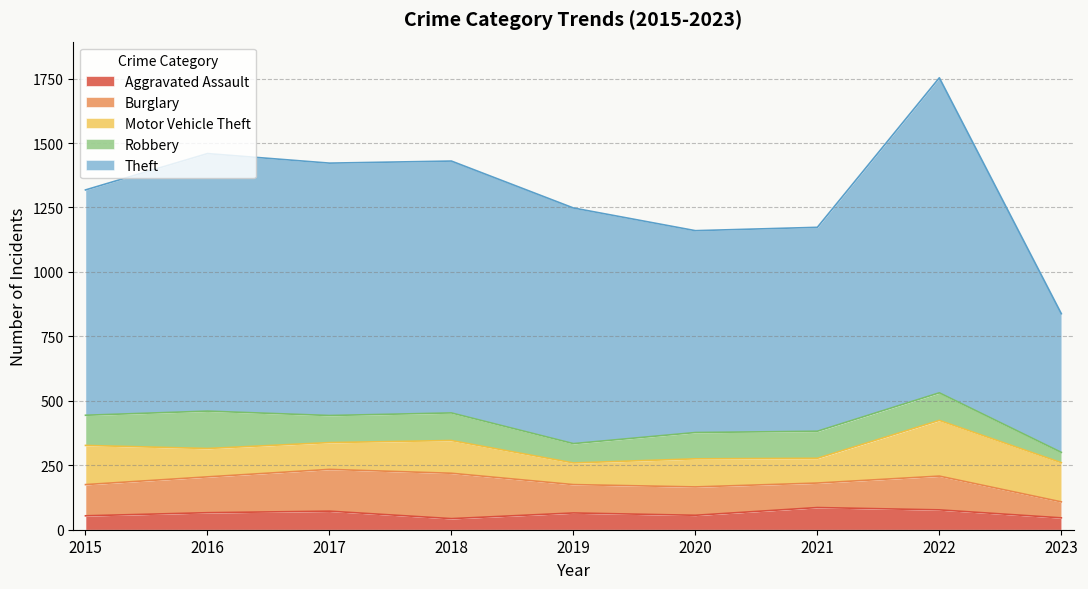

Is it true that Robbery equals 54 at 2017?

False